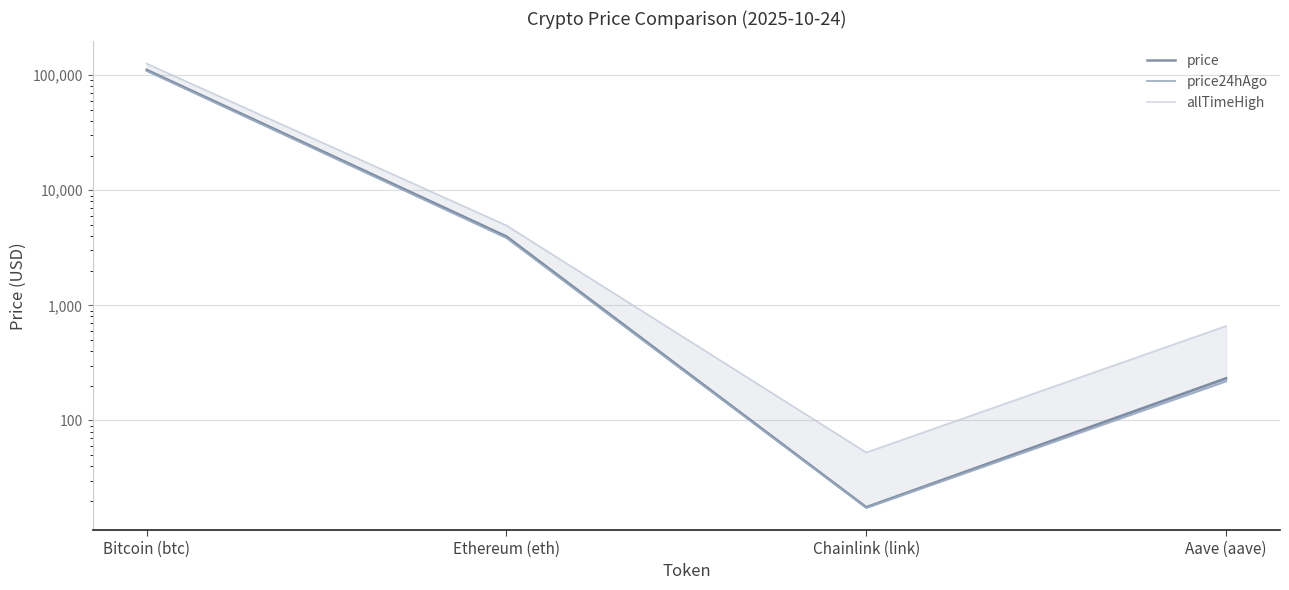

List the series in order of their peak value, lowest first.

price24hAgo, price, allTimeHigh